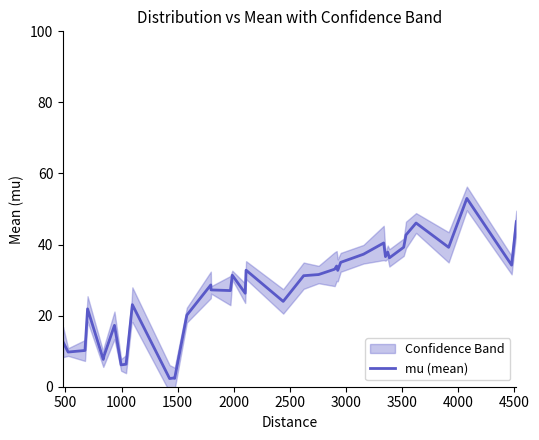

Does the chart have visible grid lines?

No